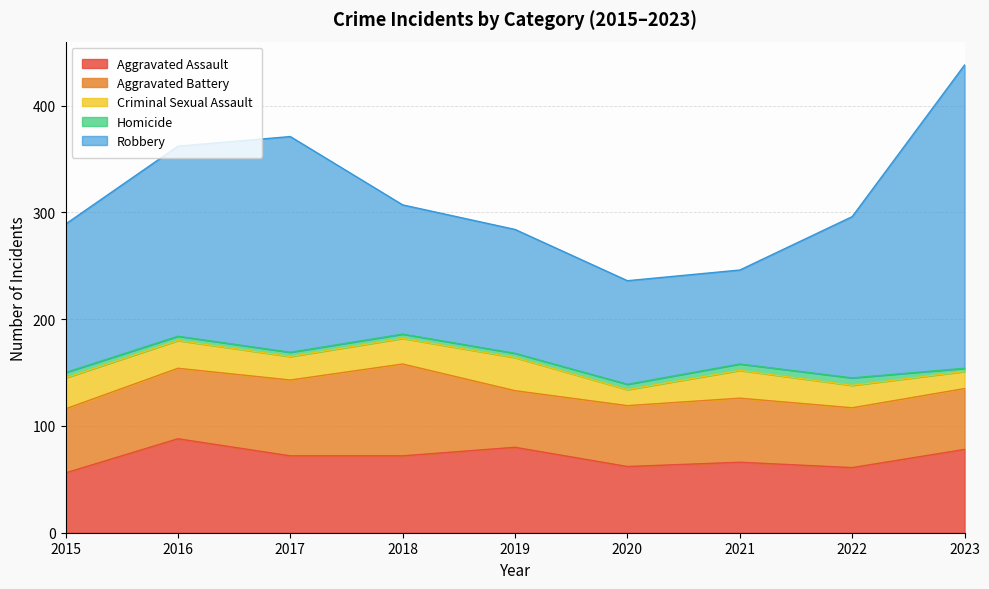

What is the spread (max minus min) of values at 2023?

281